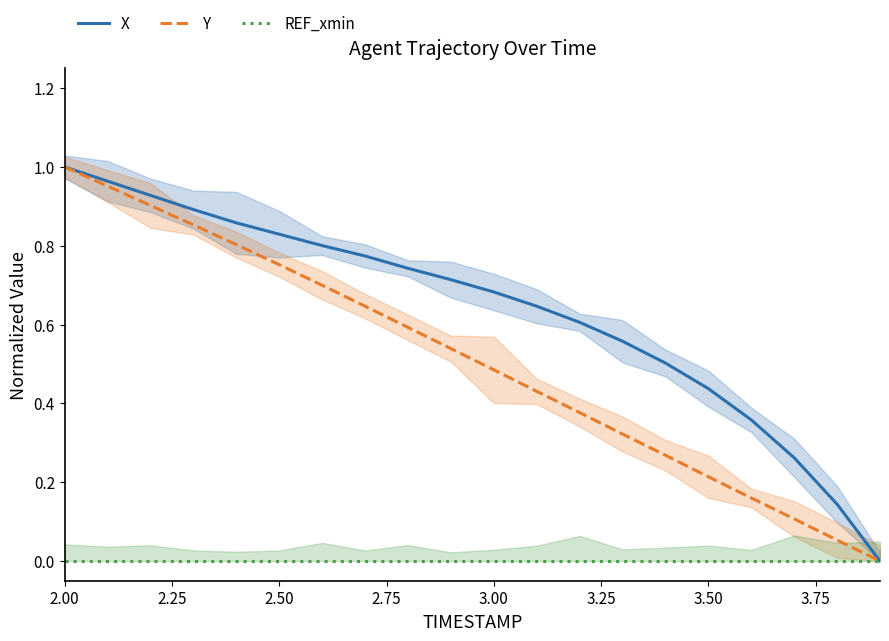

Is it true that X equals 1.5 at 2.00?

False